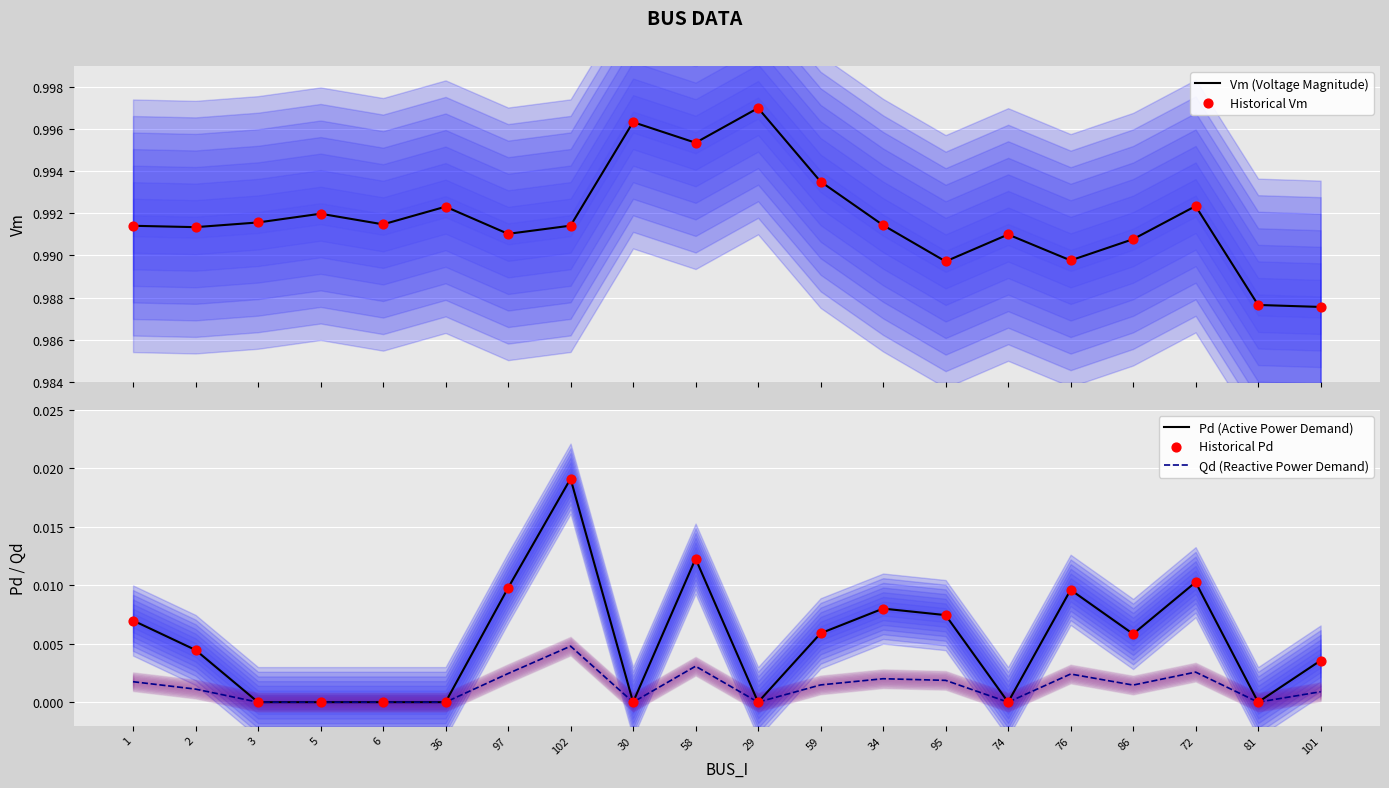

At how many categories does at least one series exceed 0?

20